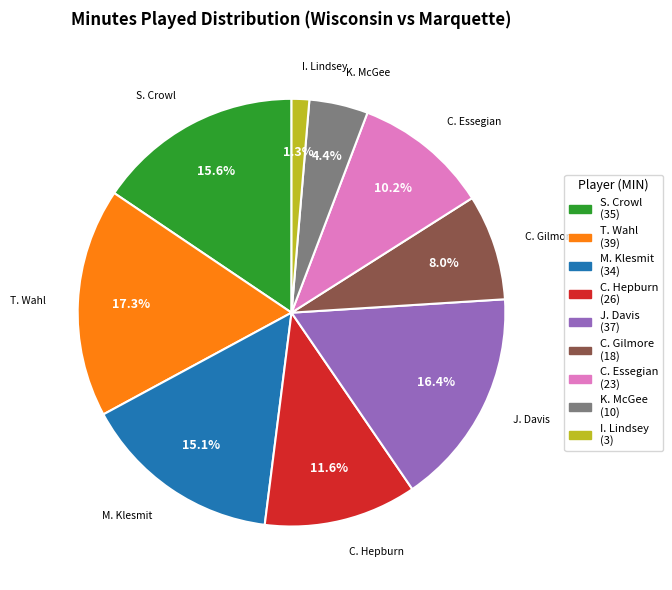

What is the largest slice in the pie chart?

T. Wahl